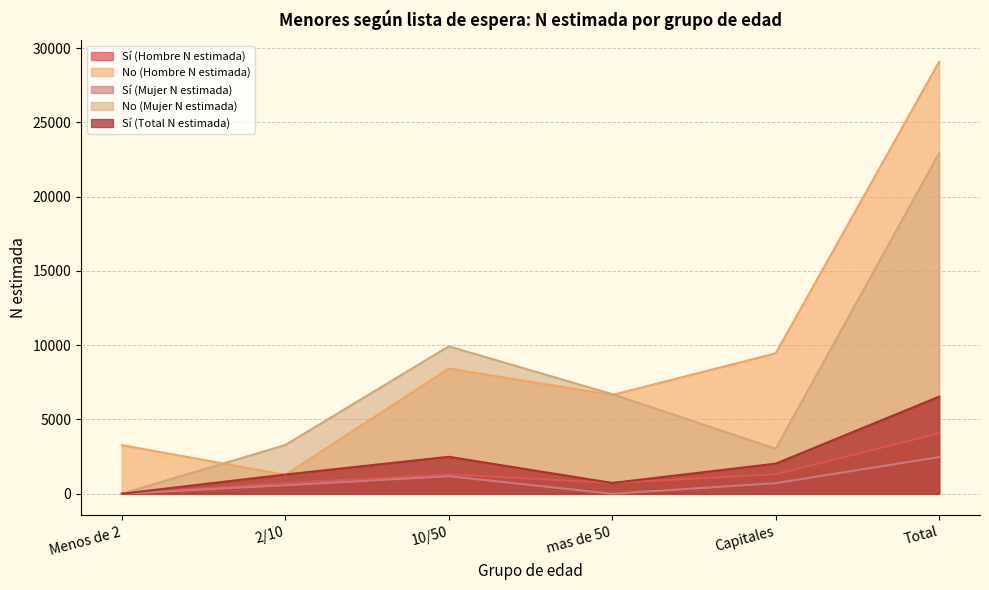

At how many categories does at least one series exceed 14572?

1